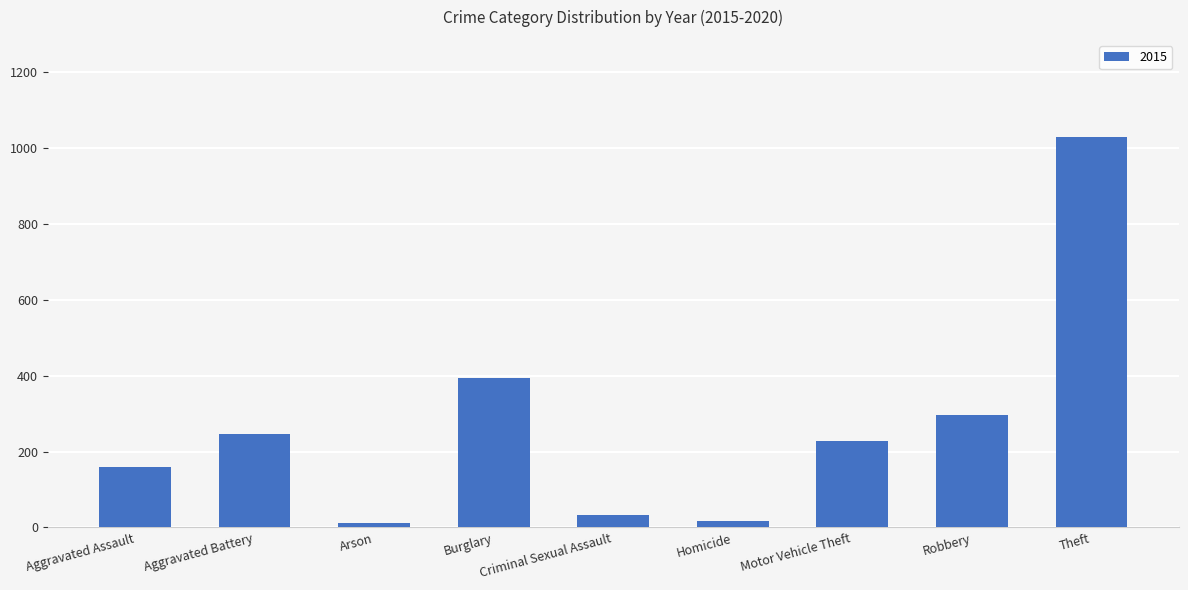

What is the change in value from Aggravated Battery to Criminal Sexual Assault?

-212